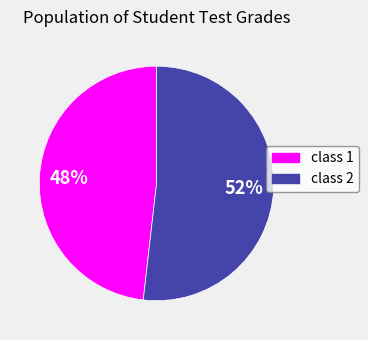

True or false: class 2 accounts for 52% of the total.

True